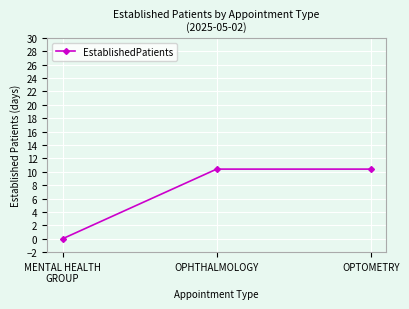

What is the sum of all values?

20.8